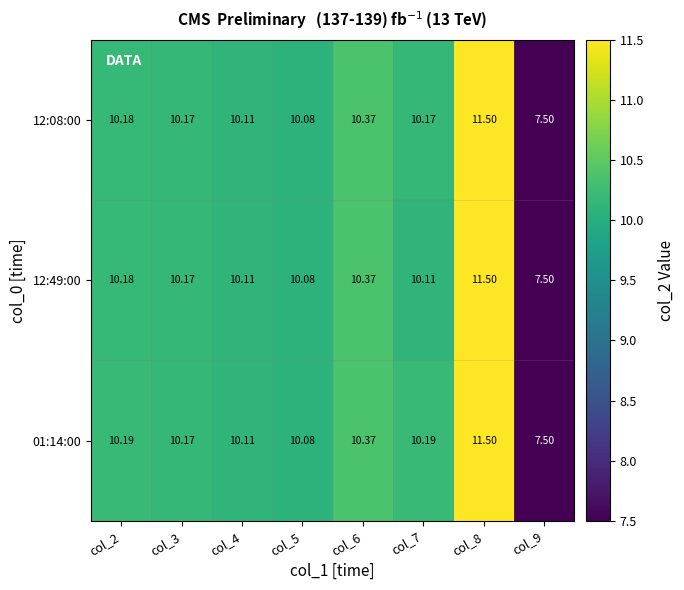

Count the number of data series in this chart.

3